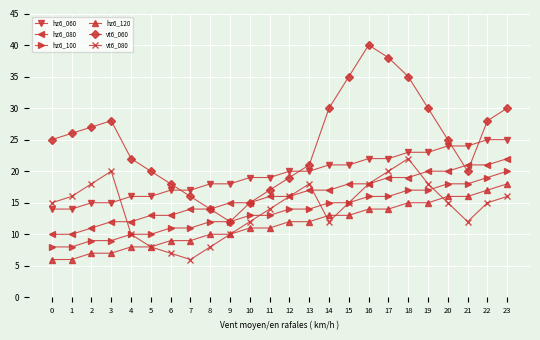

What is the spread (max minus min) of values at 20?

10